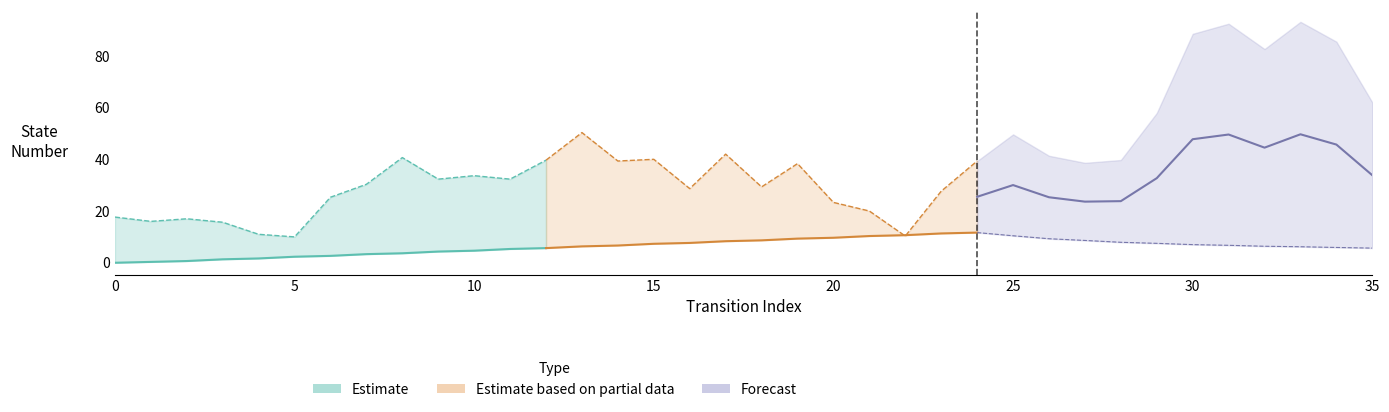

What is the sum of all destination_state values?

1064